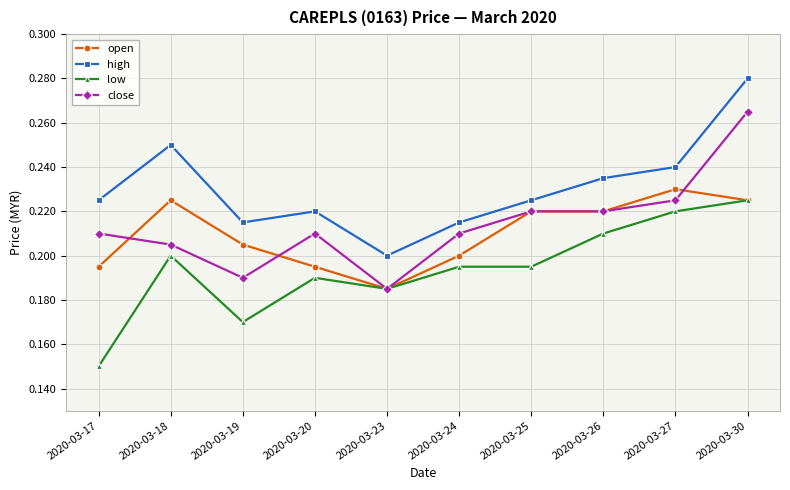

Where is close nearest to the value 0?

2020-03-23